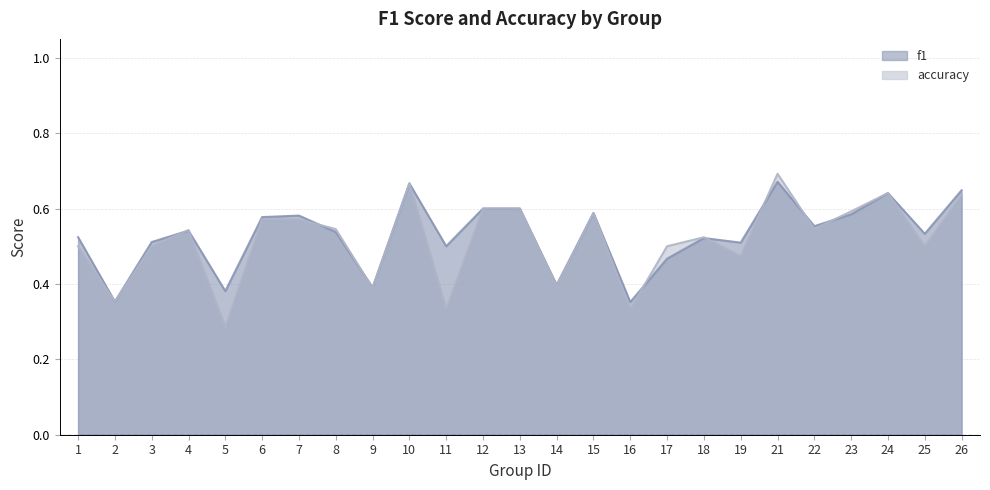

Between which two adjacent categories do f1 and accuracy first intersect?

3 and 4